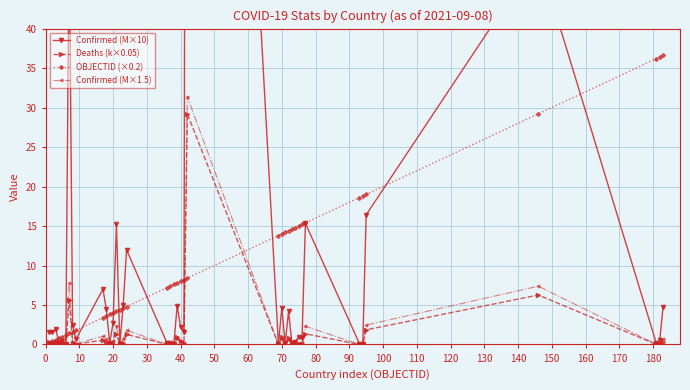

In Deaths (k×0.05), how many points are lower than both neighbors (excluding endpoints)?

14